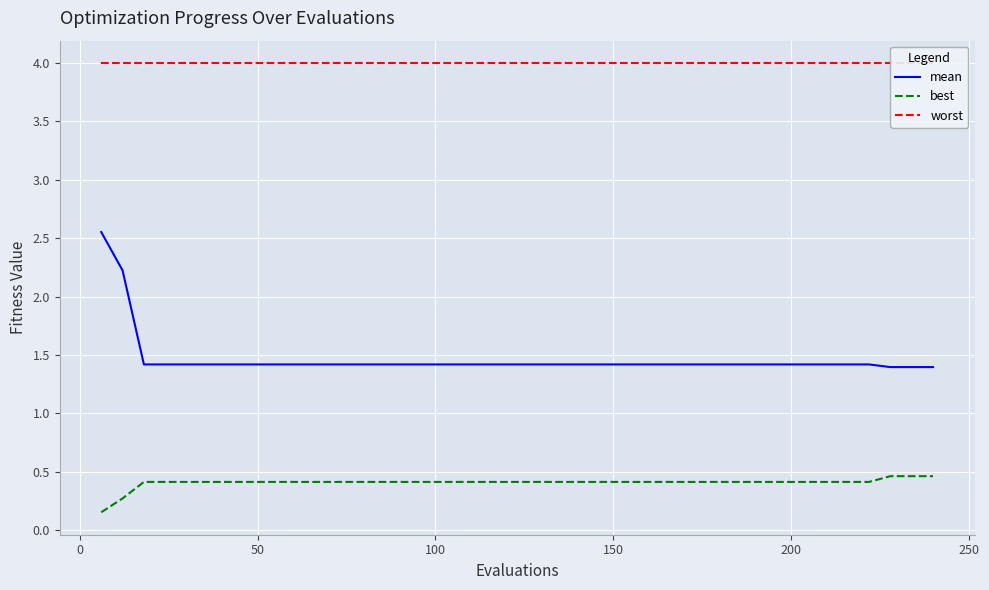

Rank the series by their average value, from lowest to highest.

best, mean, worst